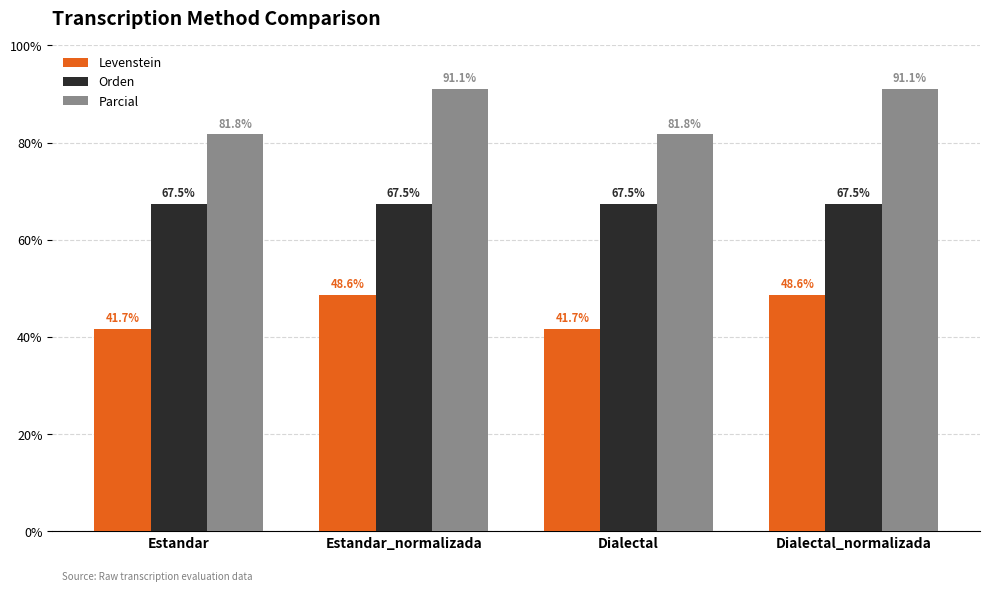

Is the value of Parcial at Estandar greater than the value of Levenstein at Dialectal_normalizada?

Yes